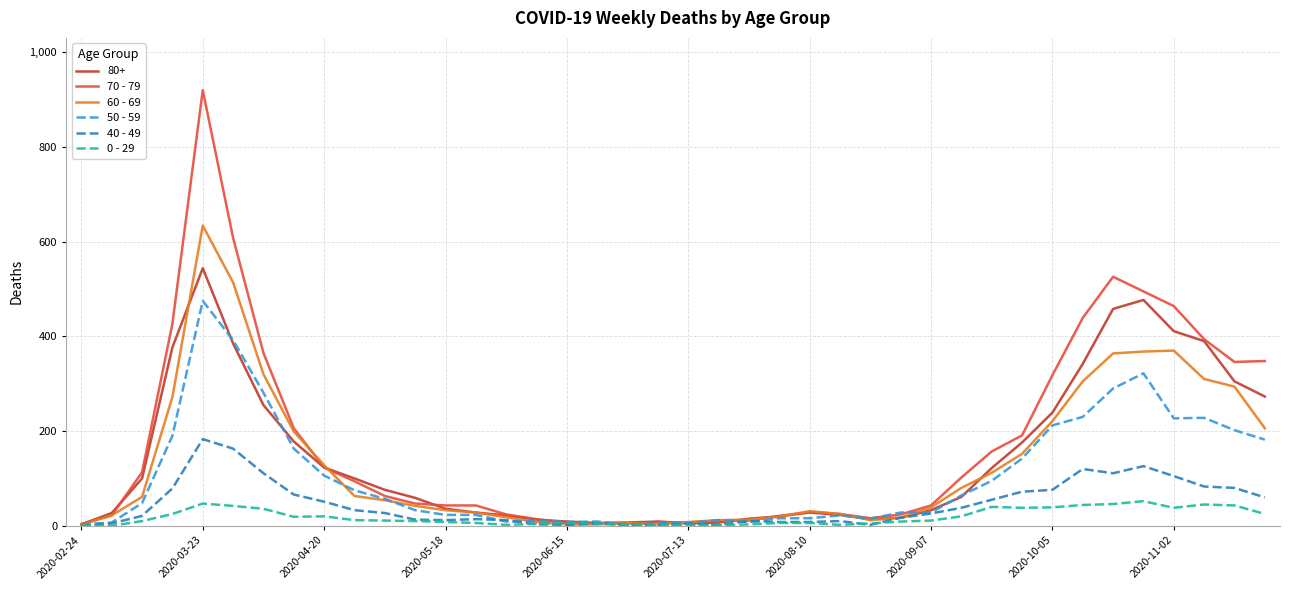

What is the greatest value displayed?

920